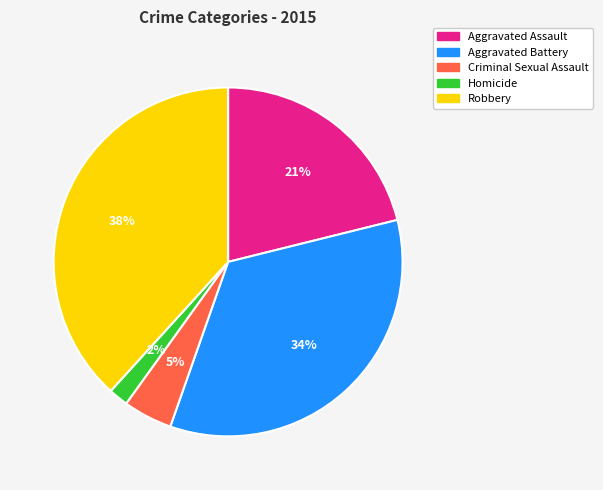

To the nearest percent, what is the average slice percentage?

20%